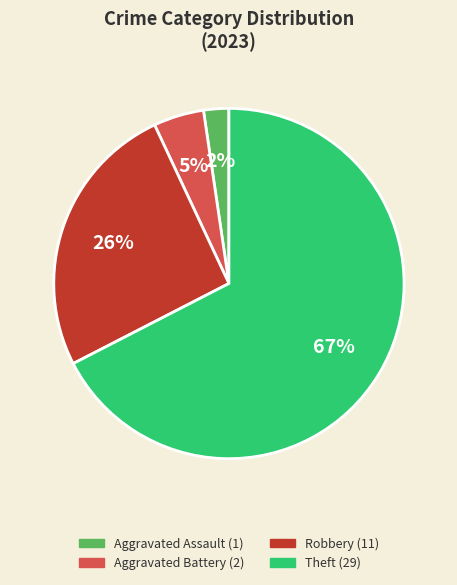

How many slices are in this pie chart?

4